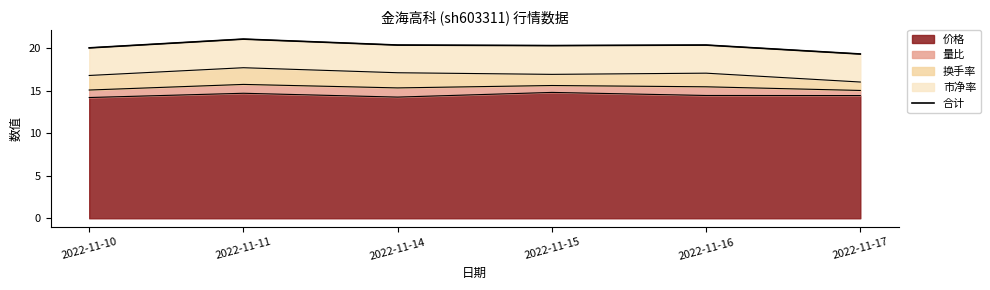

How many interior local valleys (lower than both neighbors) does the data have?

1